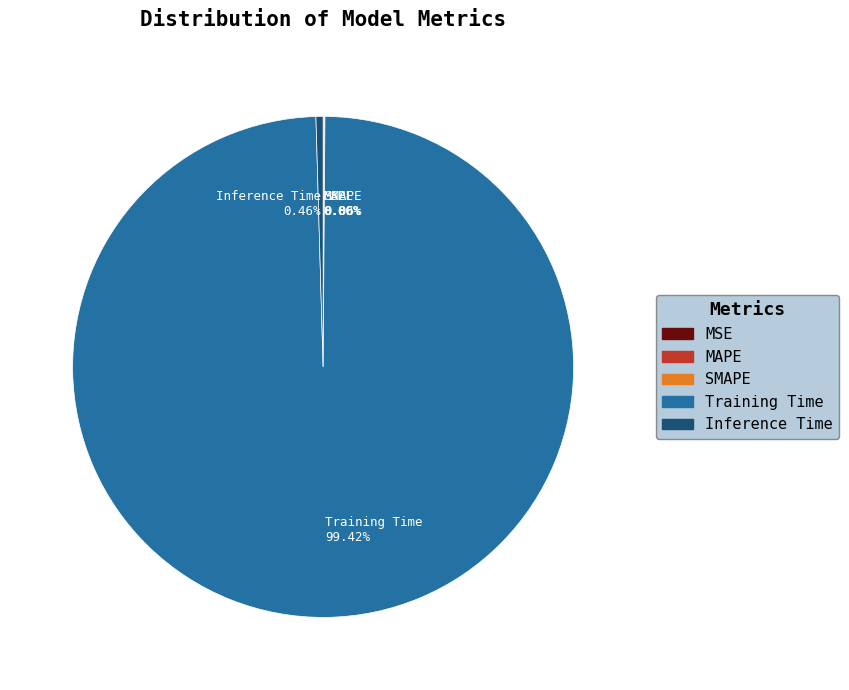

Which category has the biggest portion of the pie?

Training Time